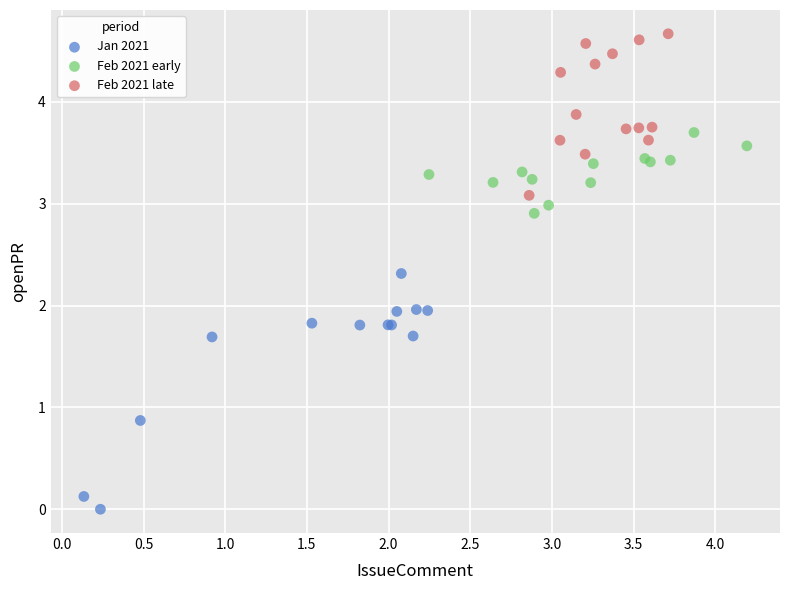

Which series contains the lowest Y value?

Jan 2021